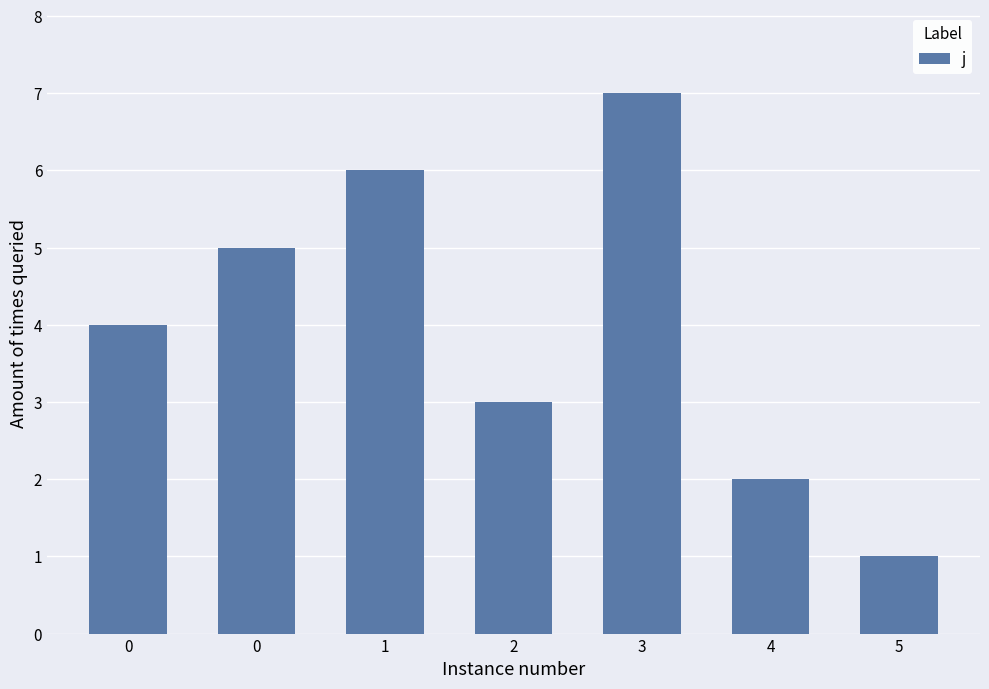

Rank the categories by value from highest to lowest.

3, 1, 0, 0, 2, 4, 5